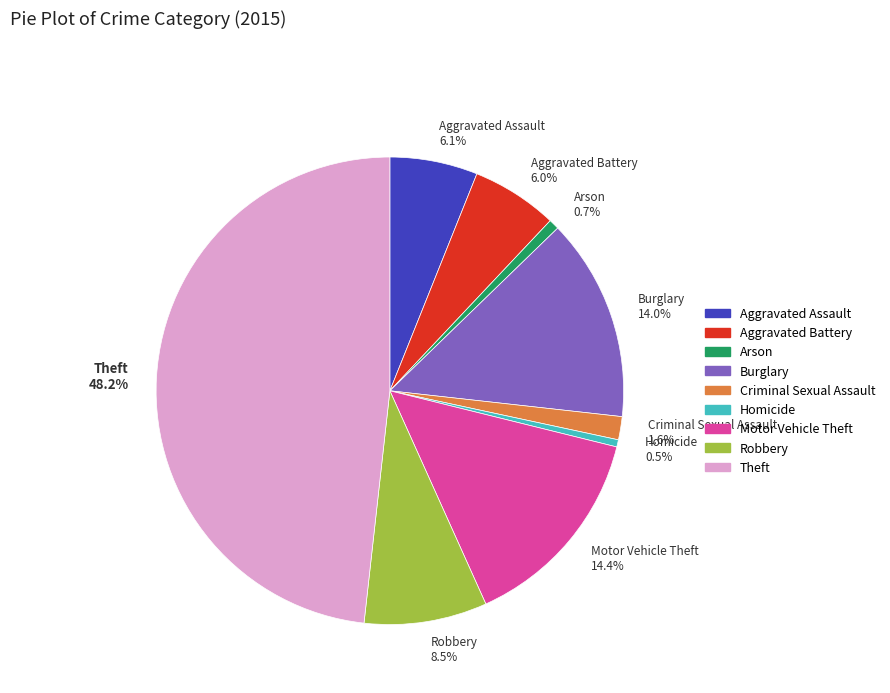

To the nearest percent, what is the average slice percentage?

11%